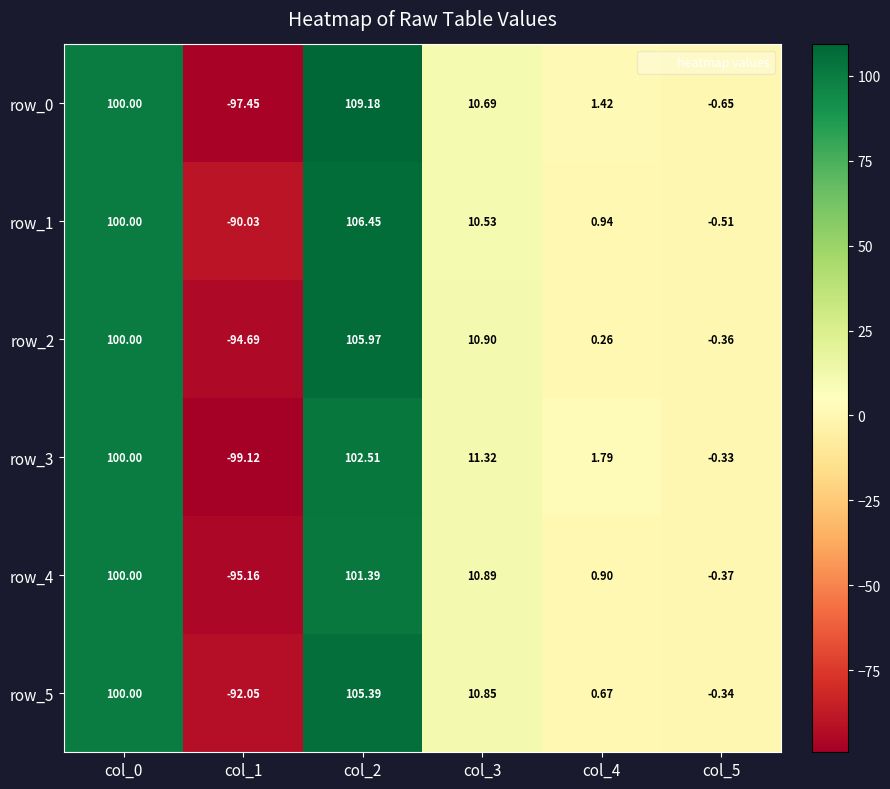

What is the spread (max minus min) of values at col_1?

9.1